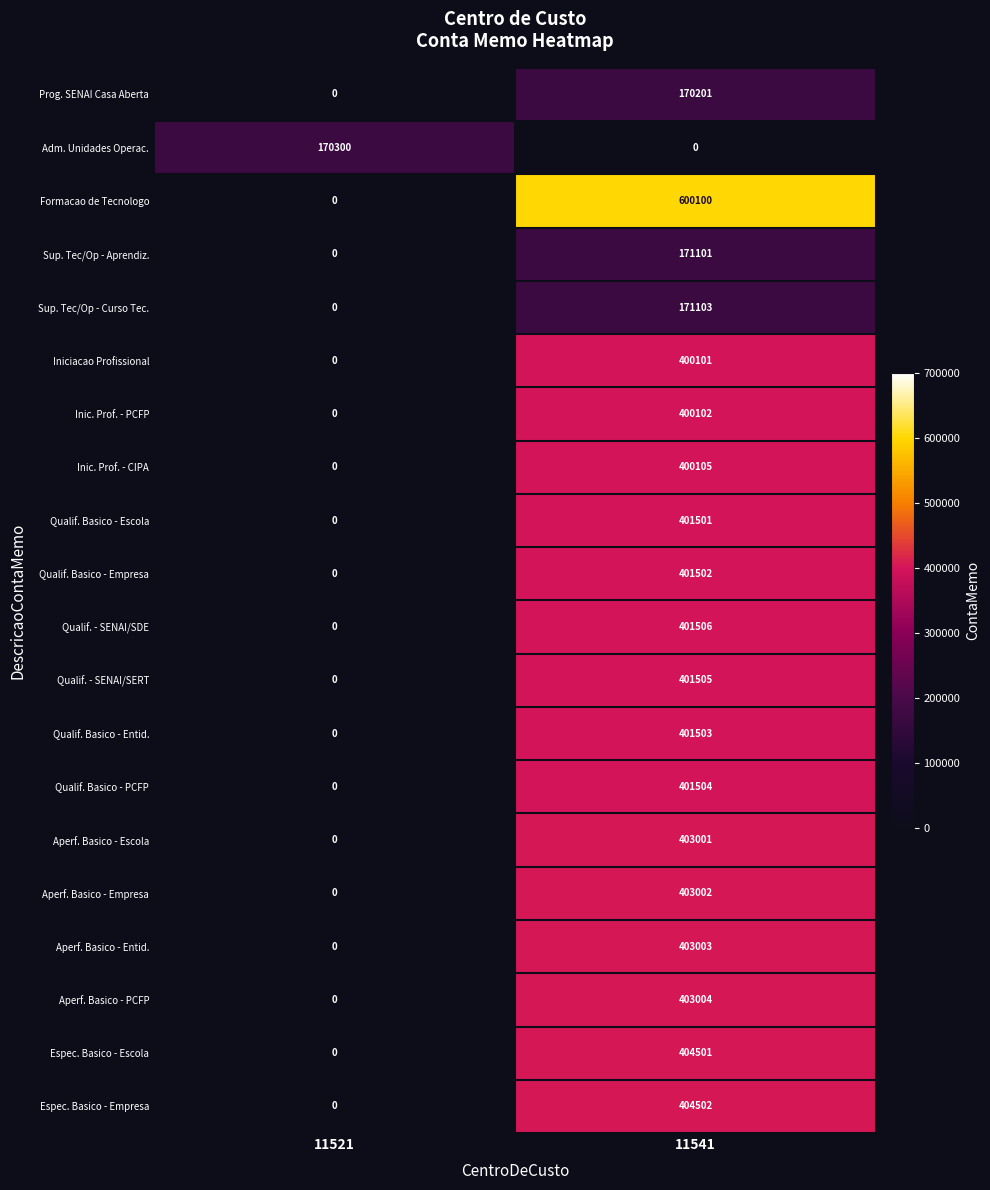

Which series has the widest spread of values?

Formacao de Tecnologo